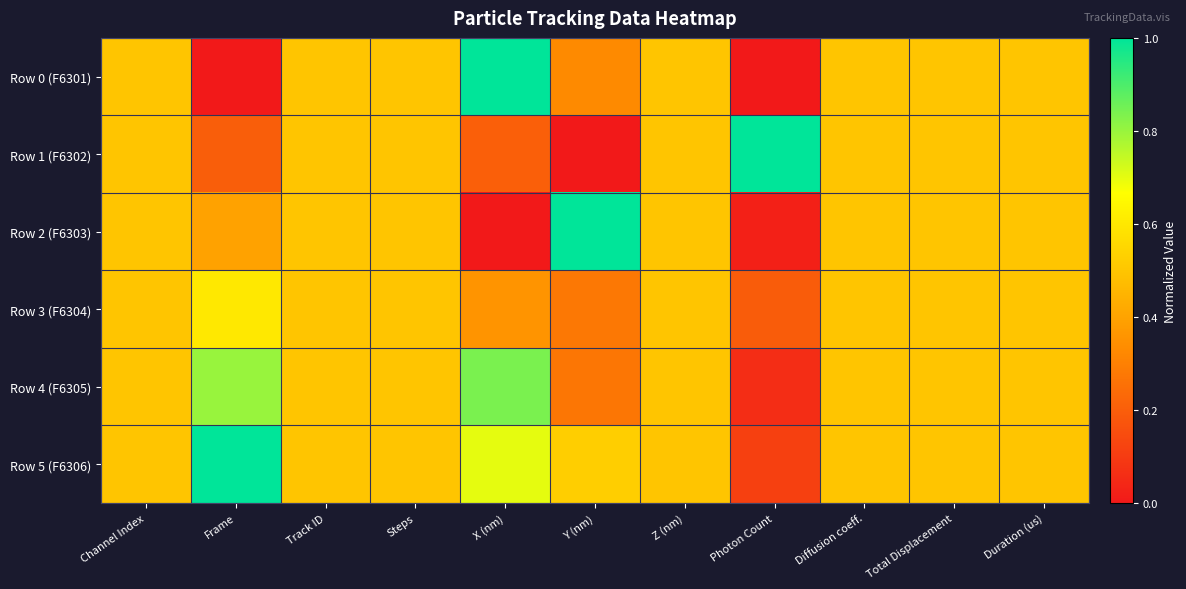

At Photon Count, list the series in order from largest to smallest.

Row 1 (F6302), Row 3 (F6304), Row 5 (F6306), Row 4 (F6305), Row 2 (F6303), Row 0 (F6301)